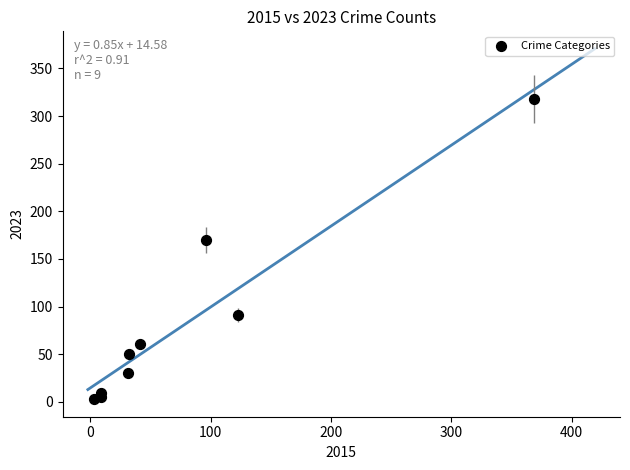

What Y value in the scatter plot is closest to 160?

170